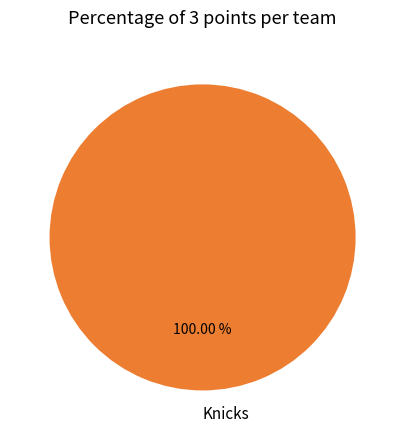

What is the majority slice?

Knicks